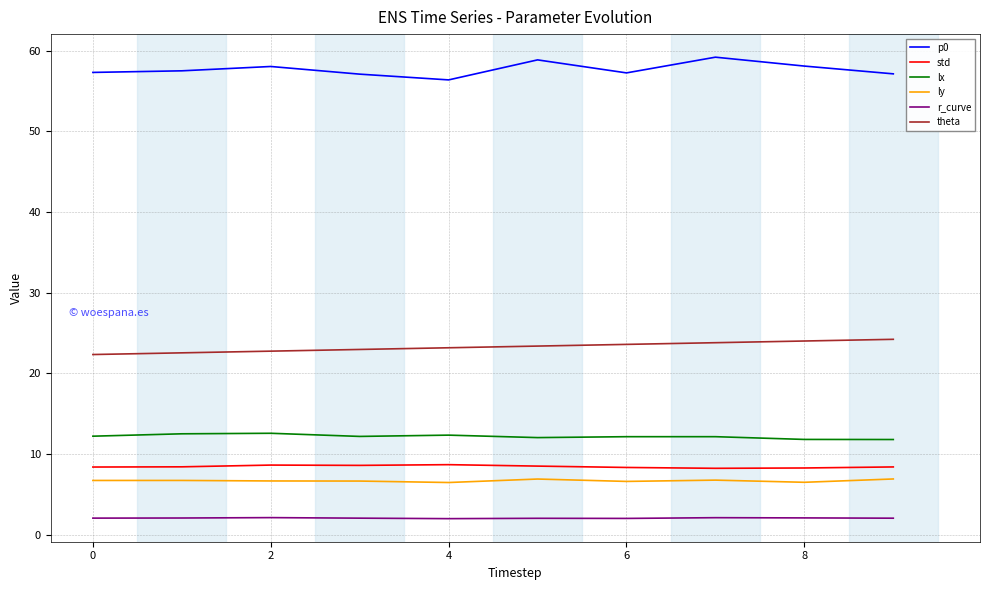

Which series has the largest total across all categories?

p0